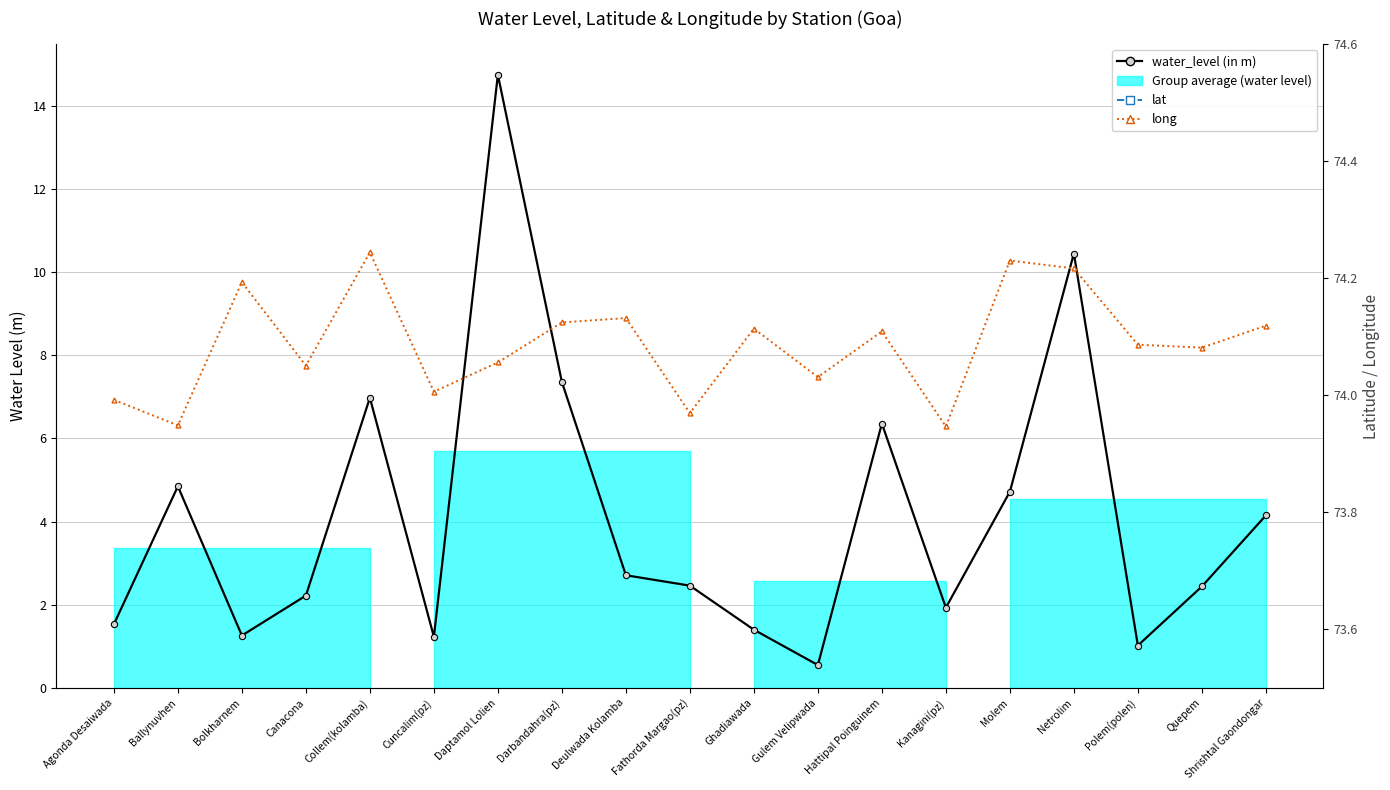

Between Netrolim and Canacona, which is larger?

Netrolim